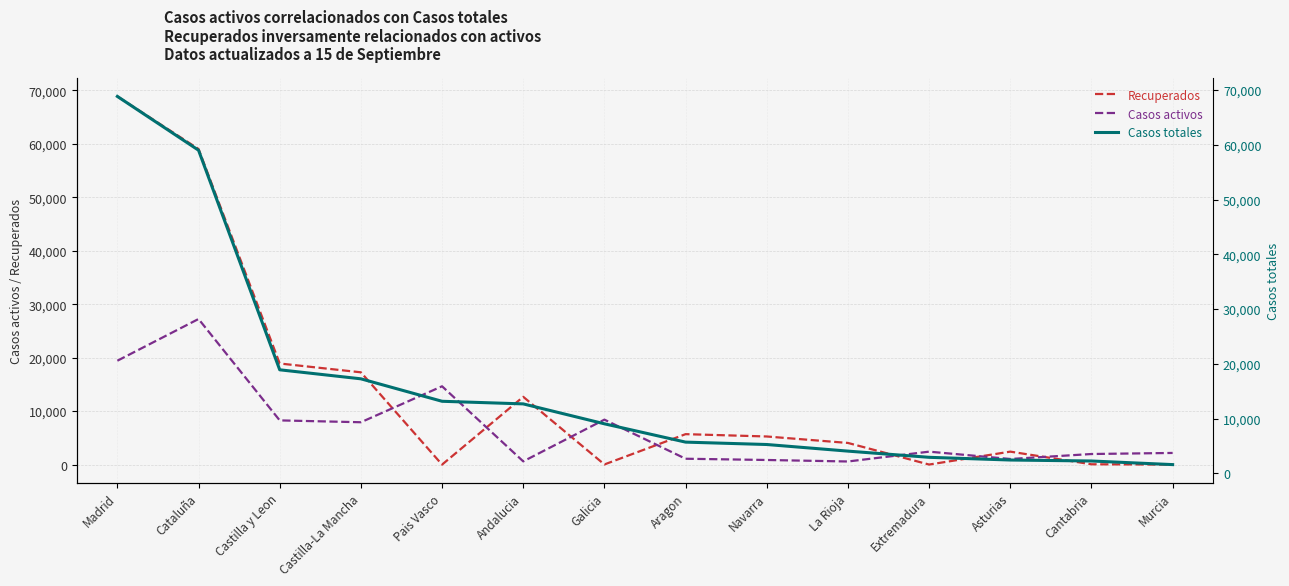

Does the chart have visible grid lines?

Yes